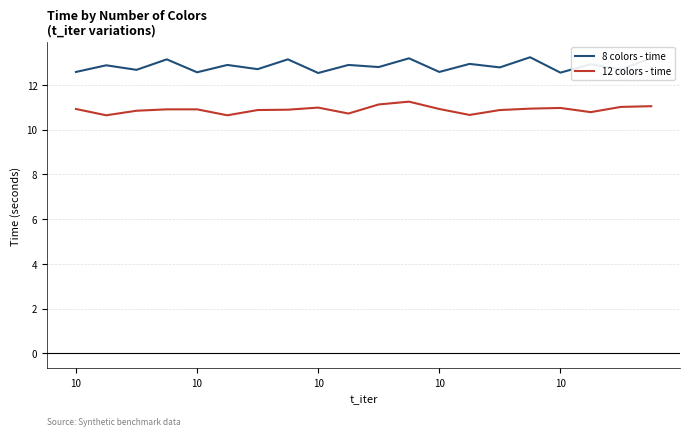

What is the highest value of the 8 colors - time series?

13.2